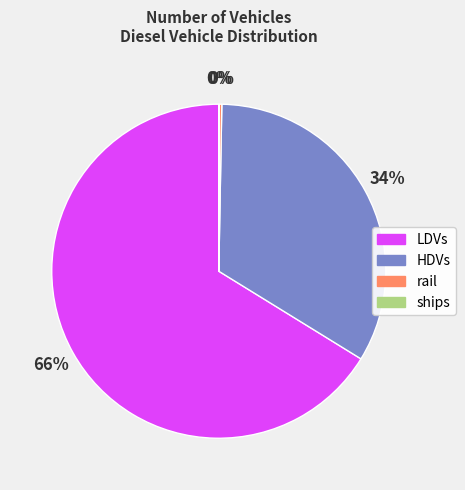

Is there a majority slice in this chart?

Yes